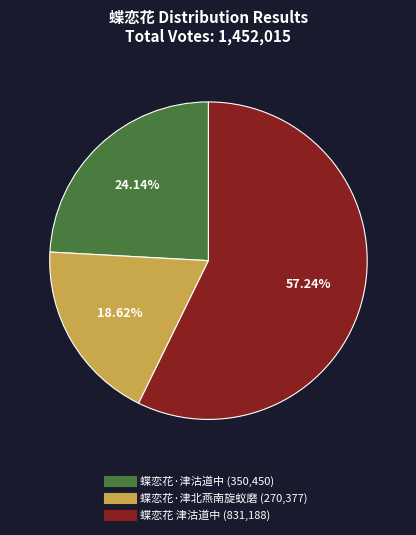

Rank the categories by value from lowest to highest.

蝶恋花·津北燕南旋蚁磨, 蝶恋花·津沽道中, 蝶恋花 津沽道中